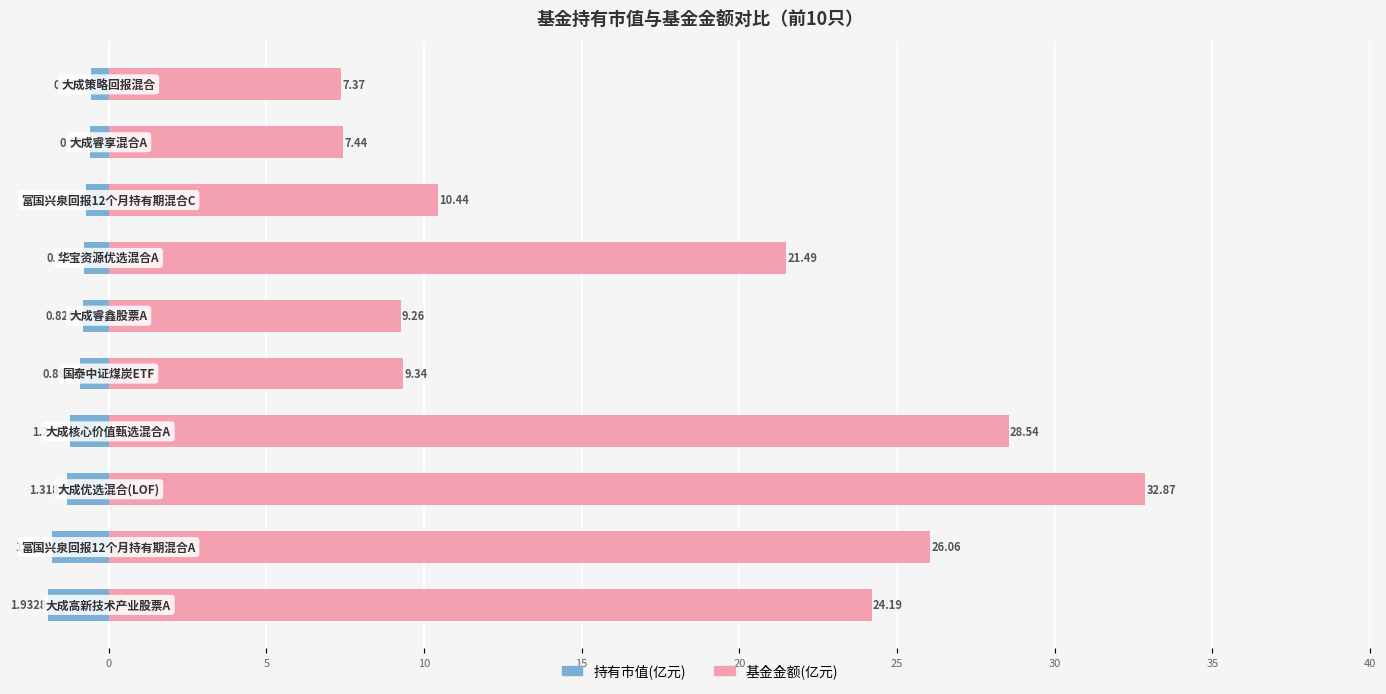

How many series are shown in this chart?

2